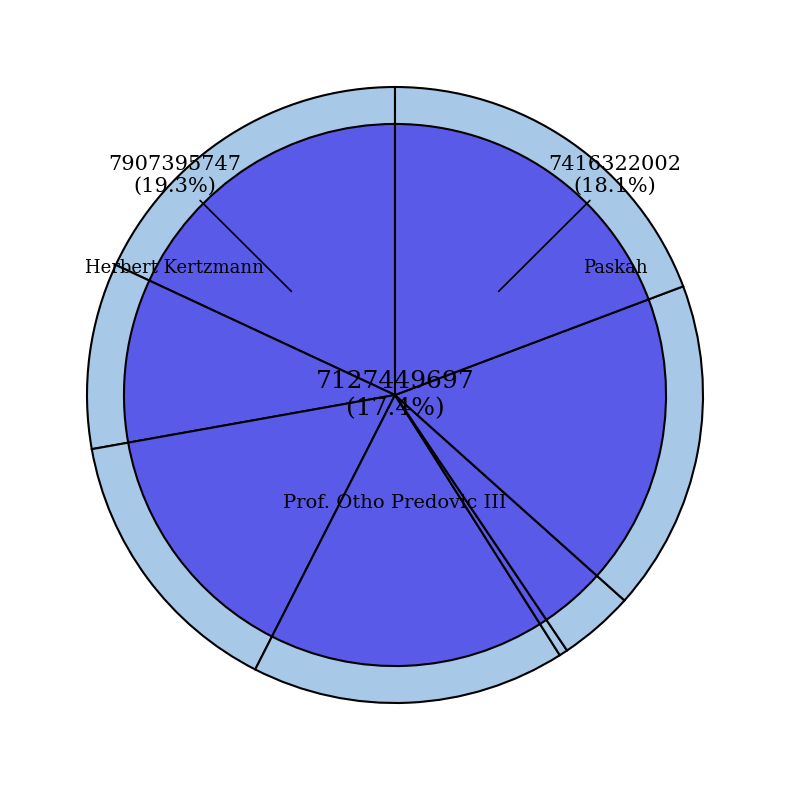

Which slice is the largest?

Herbert Kertzmann